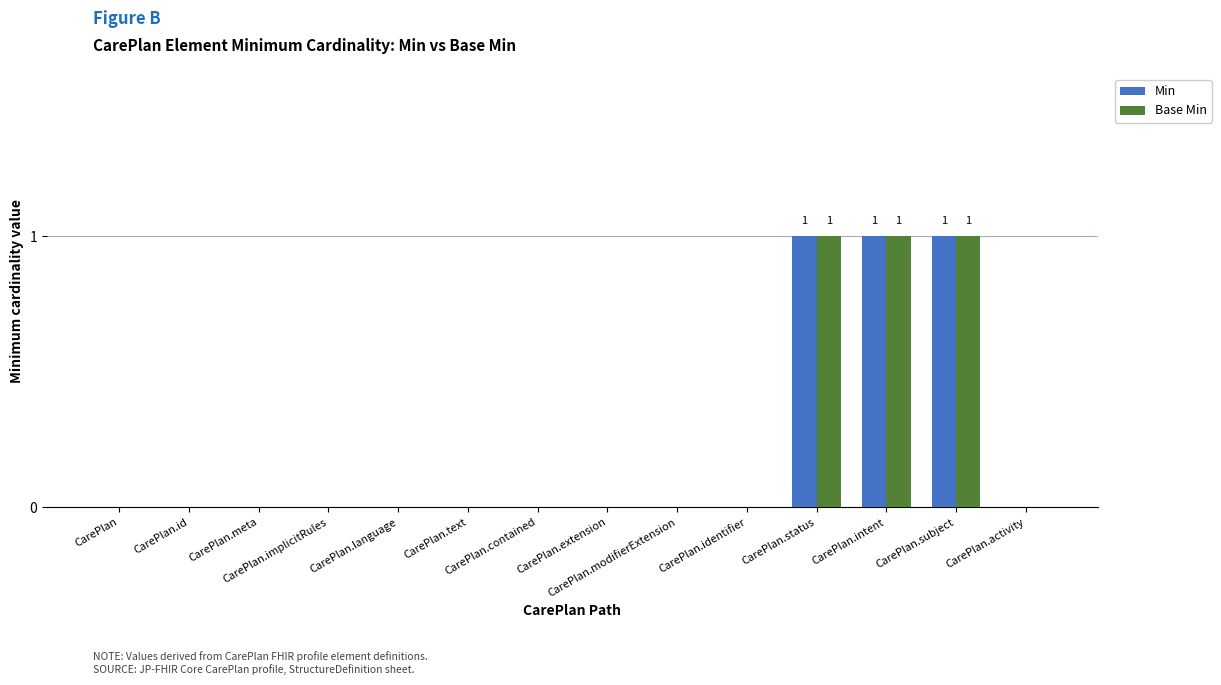

What is the sum of all Min values?

3